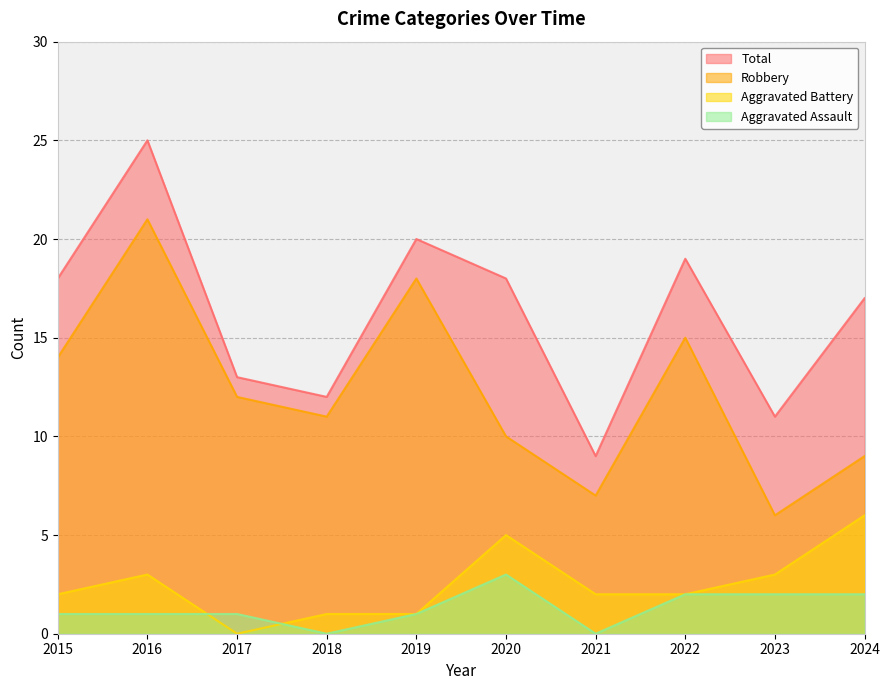

What are all the series names shown in the legend?

Total, Robbery, Aggravated Battery, Aggravated Assault